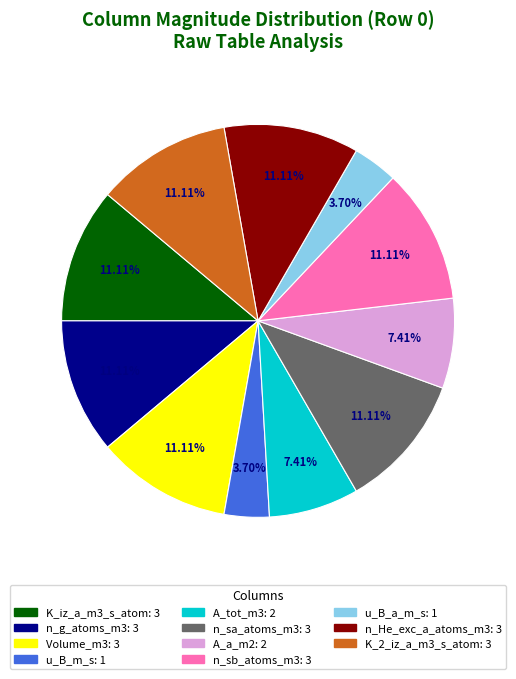

To the nearest percent, what is the difference between the largest and smallest slice percentages?

7%